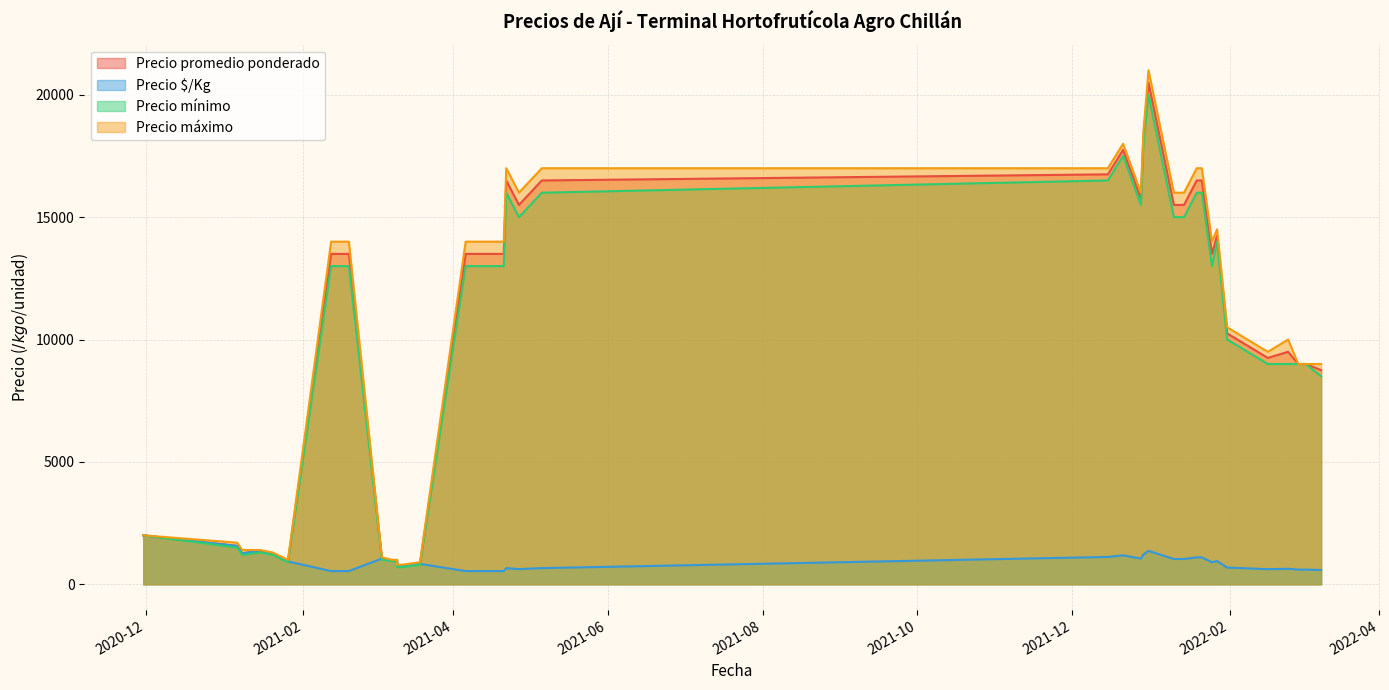

Between 2021-02-12 and 2021-12-31, which is larger?

2021-12-31